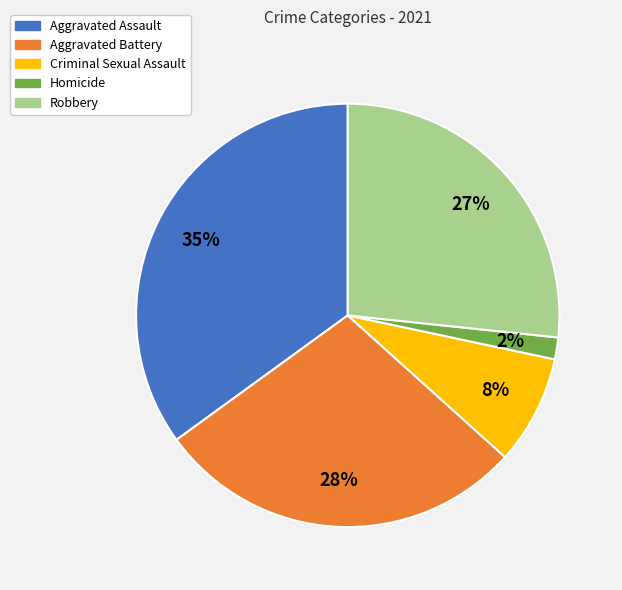

What is the ratio of the value at Robbery to the value at Aggravated Assault?

0.8